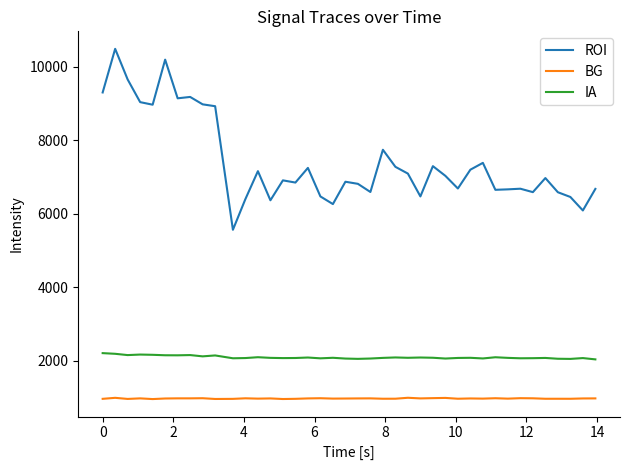

What is the minimum value shown in the chart?

960.4